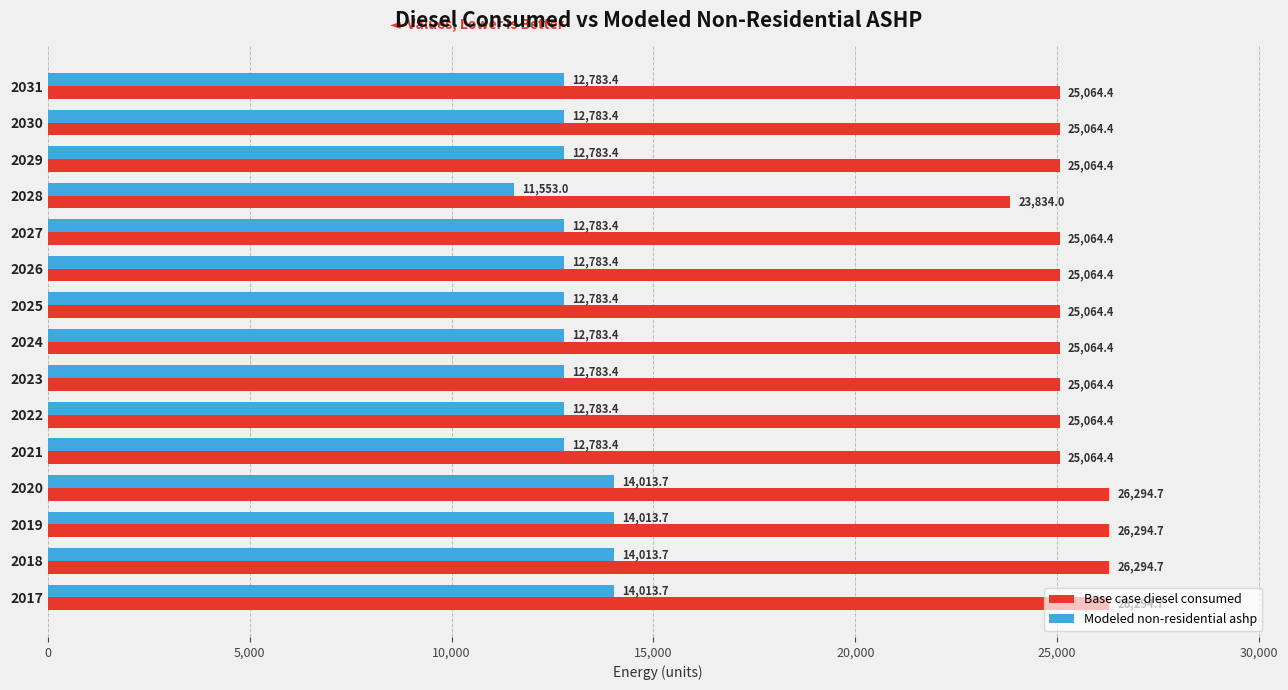

Which series has the largest total across all categories?

Base case diesel consumed